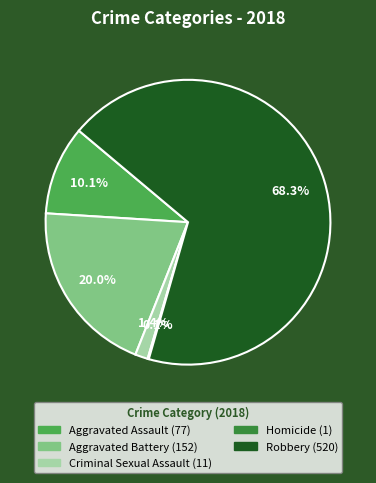

Which has a higher value, Aggravated Battery or Aggravated Assault?

Aggravated Battery